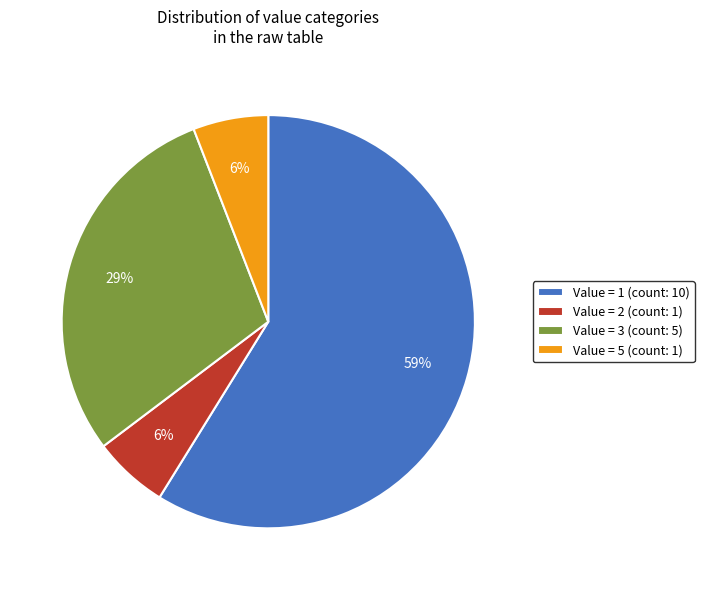

To the nearest percent, what percentage of the pie is Value = 5 (count: 1)?

6%